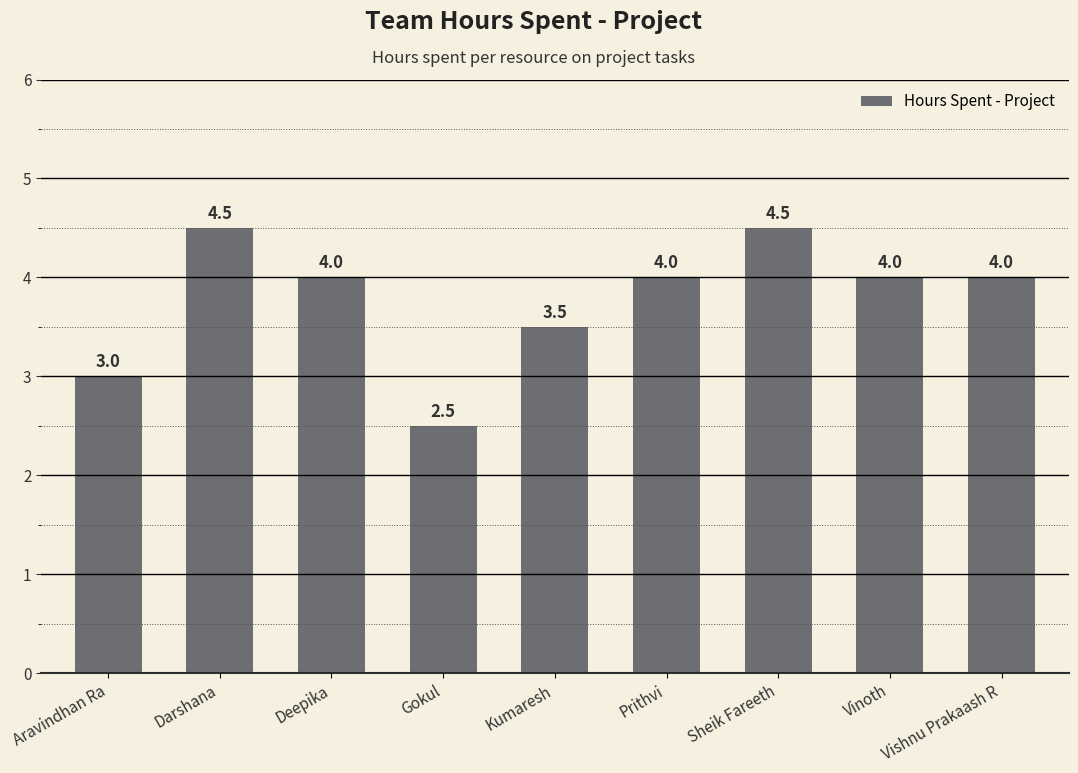

Is it true that the value at Vishnu Prakaash R is 4.0?

True